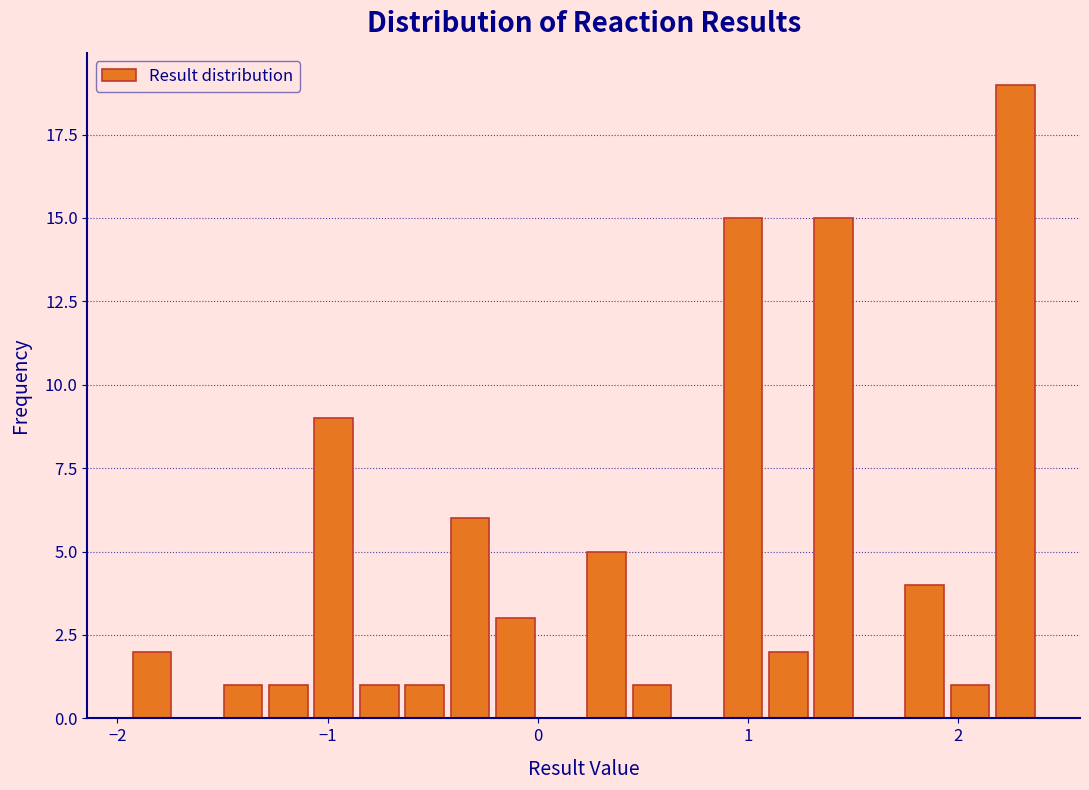

Read against the x-axis, roughly where is the centre of the tallest bar?

2.3